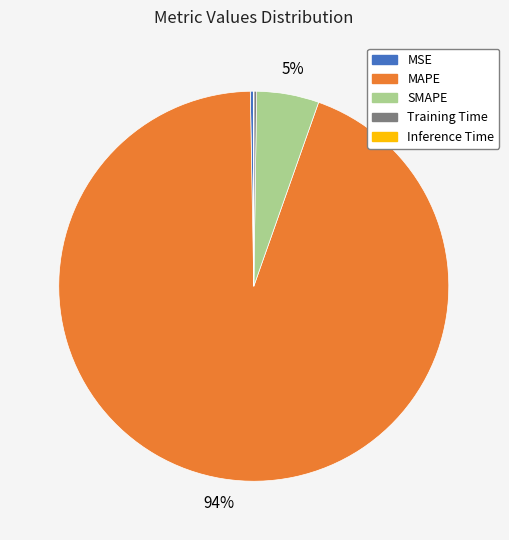

Which category has the biggest portion of the pie?

MAPE